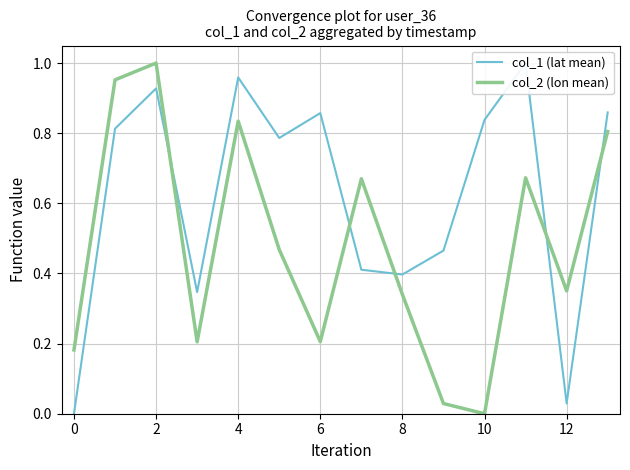

True or false: col_2 (lon mean) and col_1 (lat mean) intersect in this chart.

True